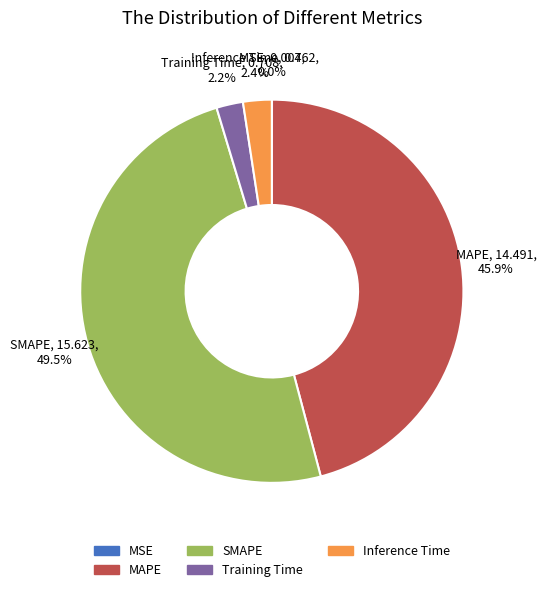

Is Inference Time the majority of the pie?

No